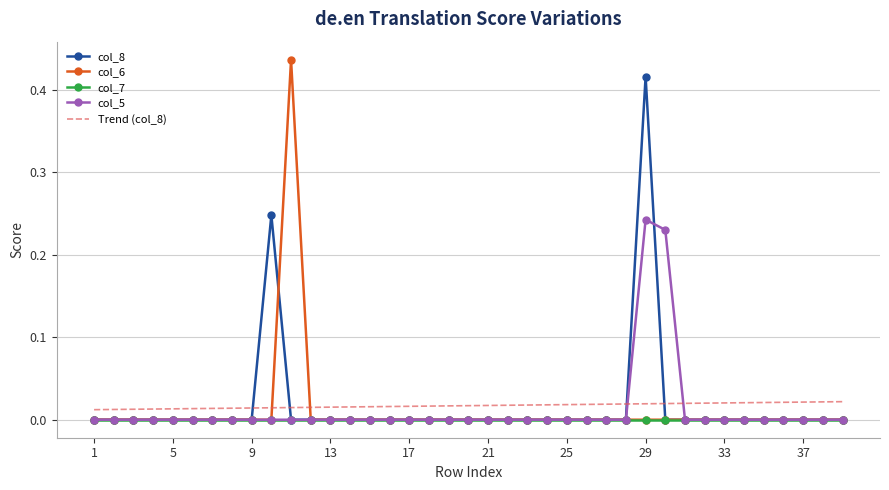

Which series has the widest spread of values?

col_6